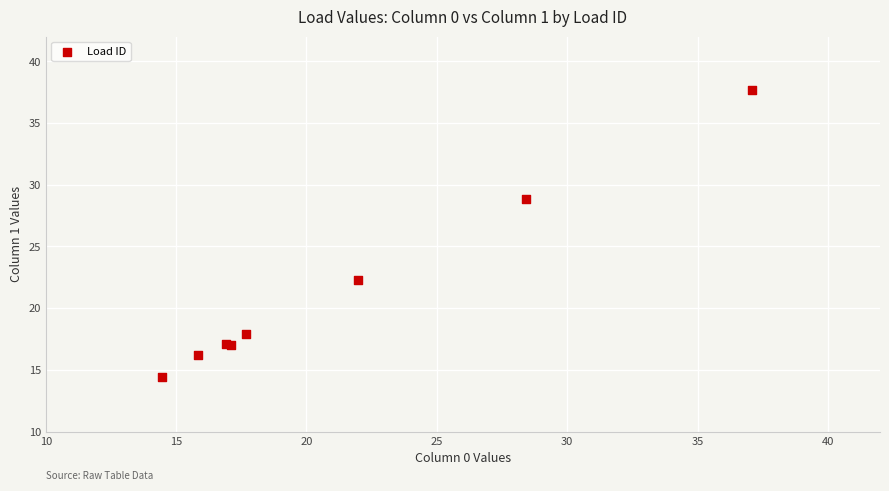

What Y value in the scatter plot is closest to 26?

28.8